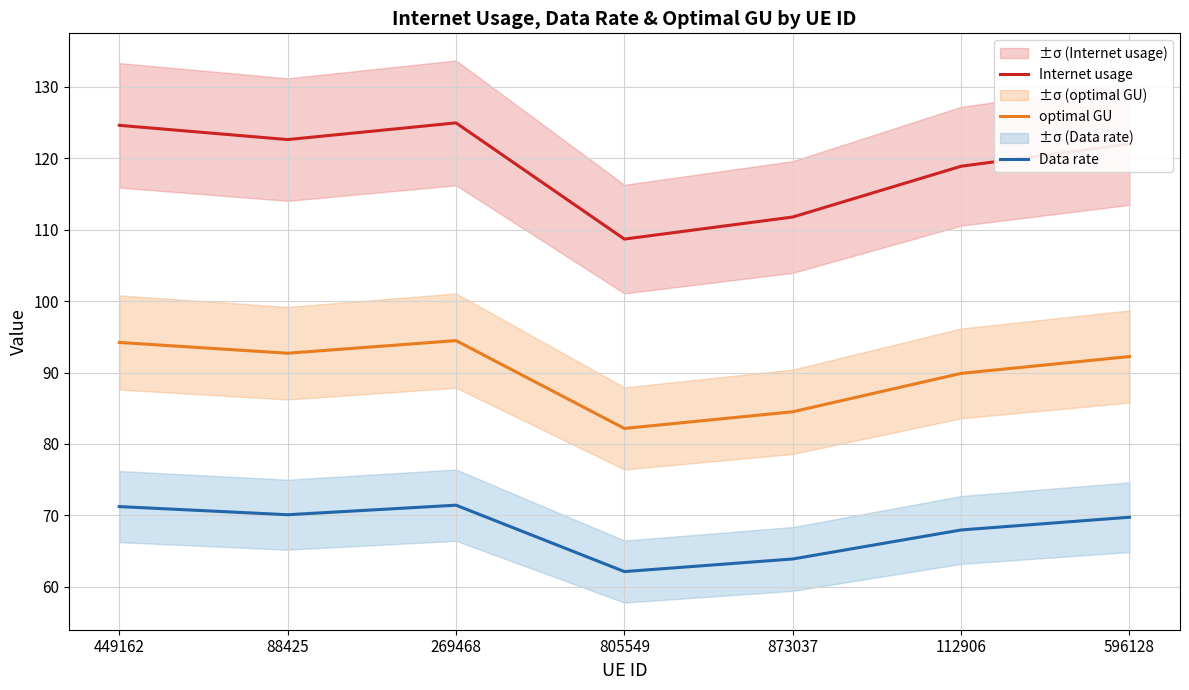

At 112906, list the series in order from largest to smallest.

Internet usage, optimal GU, Data rate